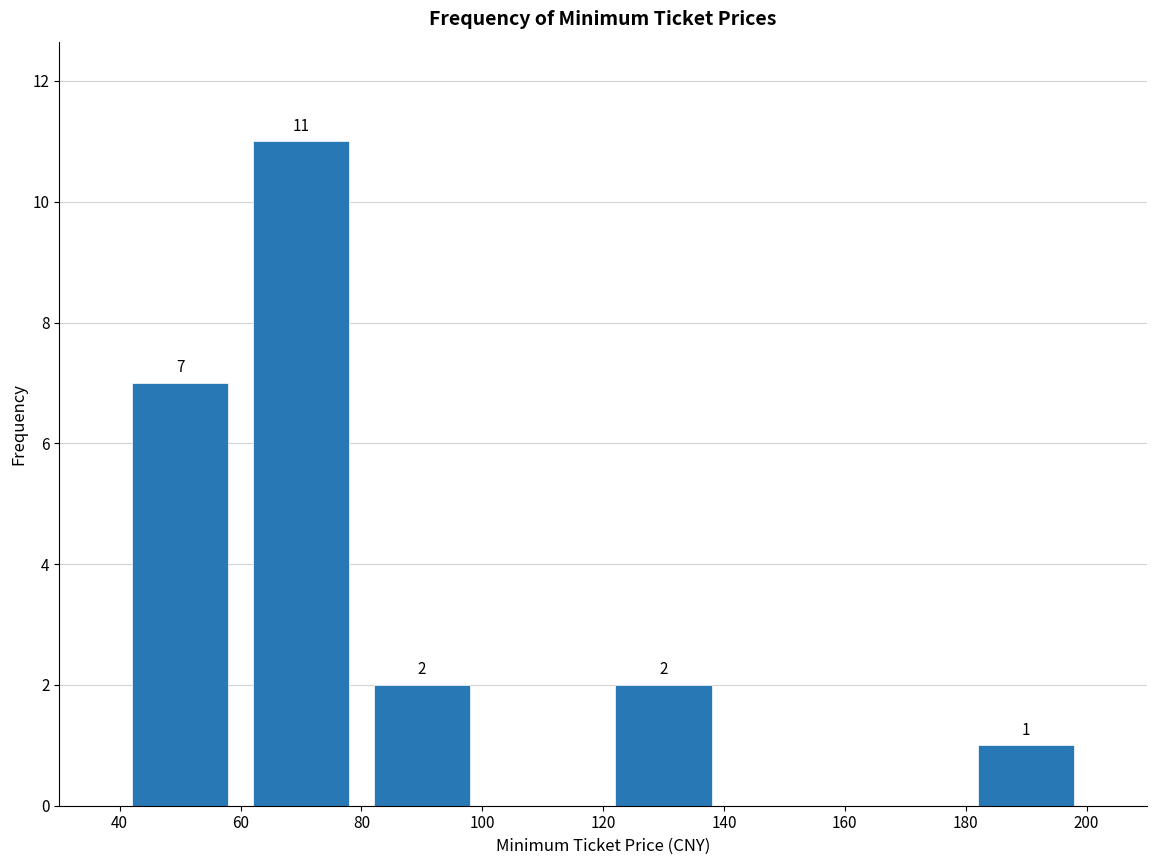

Which range on the x-axis has the tallest bar?

60 to 80